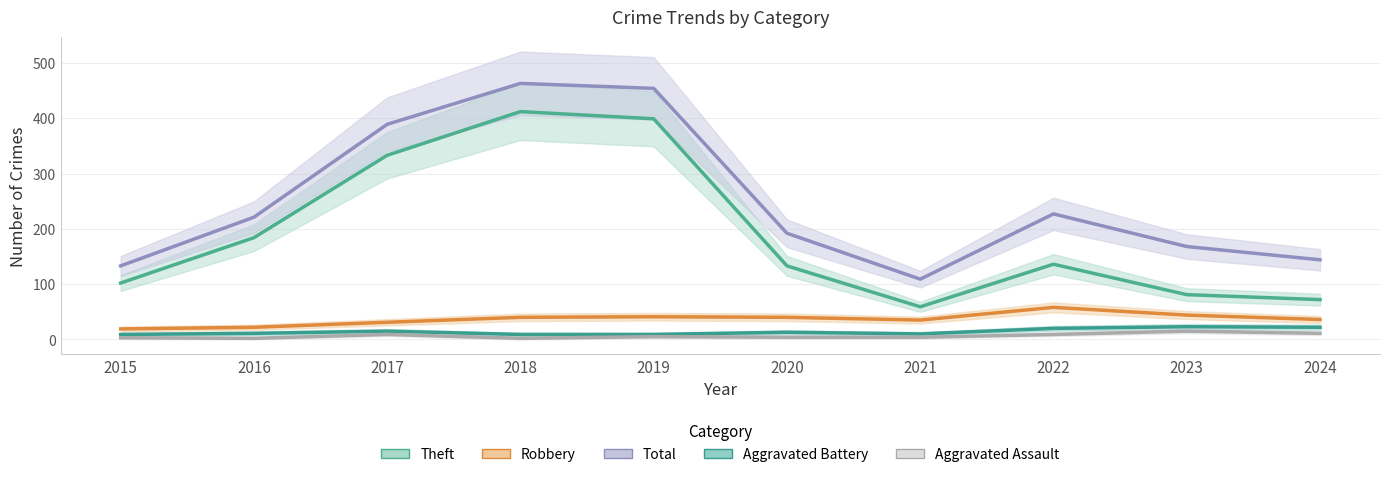

What is the highest value of the Aggravated Assault series?

15